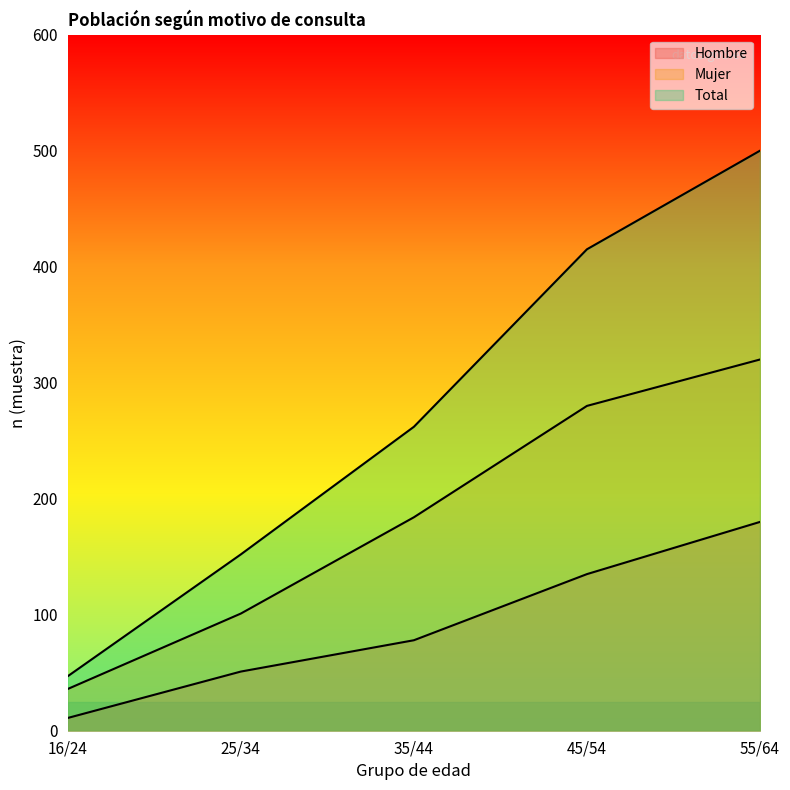

What is the difference between the maximum and second lowest values in the Total series?

348